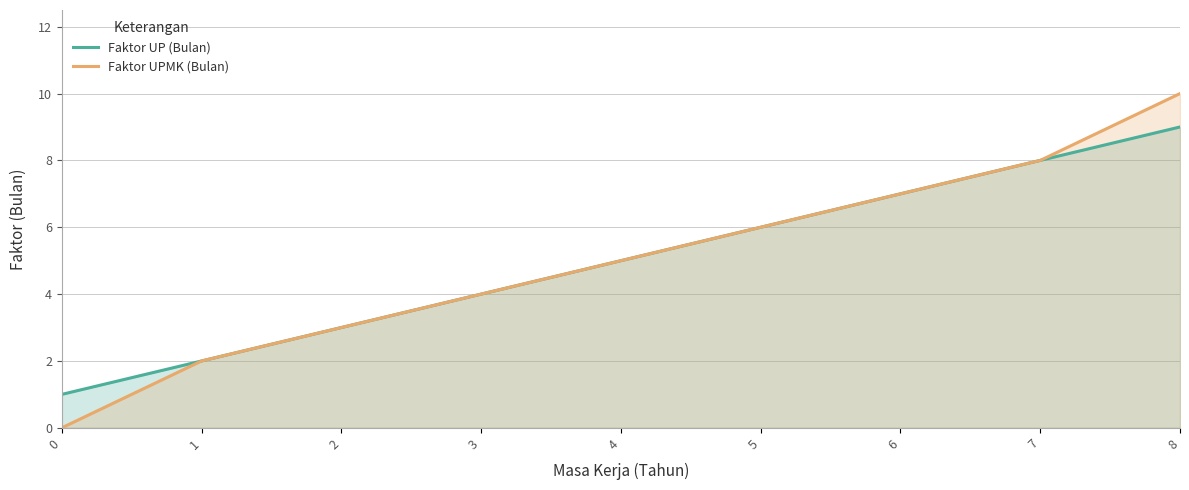

Which has a higher value, 2 or 7?

7